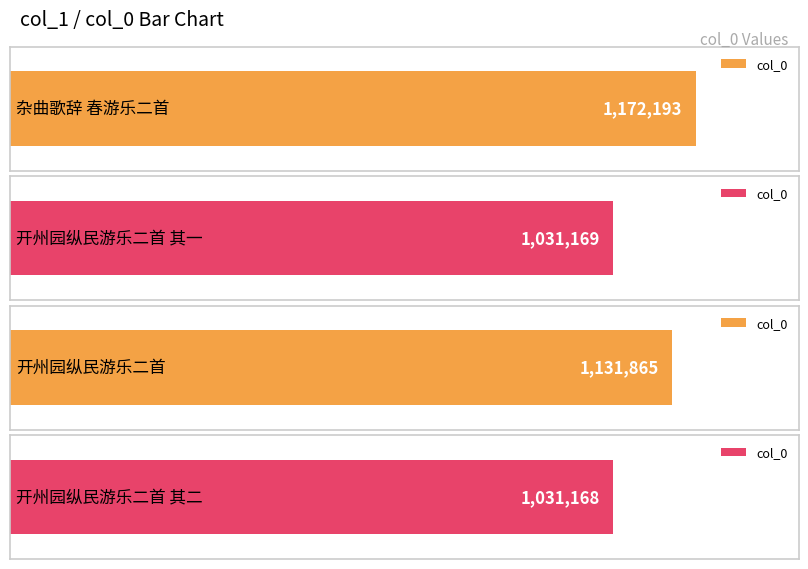

What is the average value?

1091599